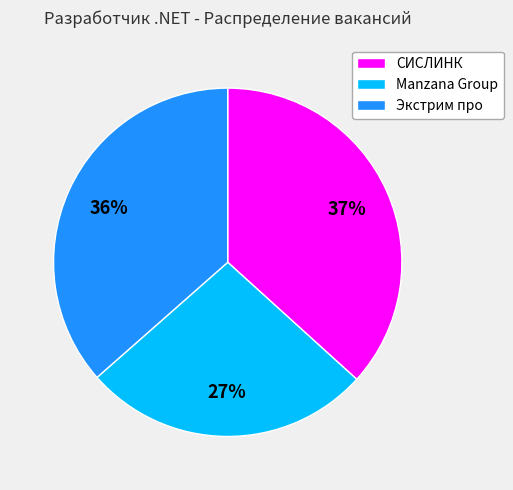

To the nearest percent, what portion does Manzana Group represent?

27%